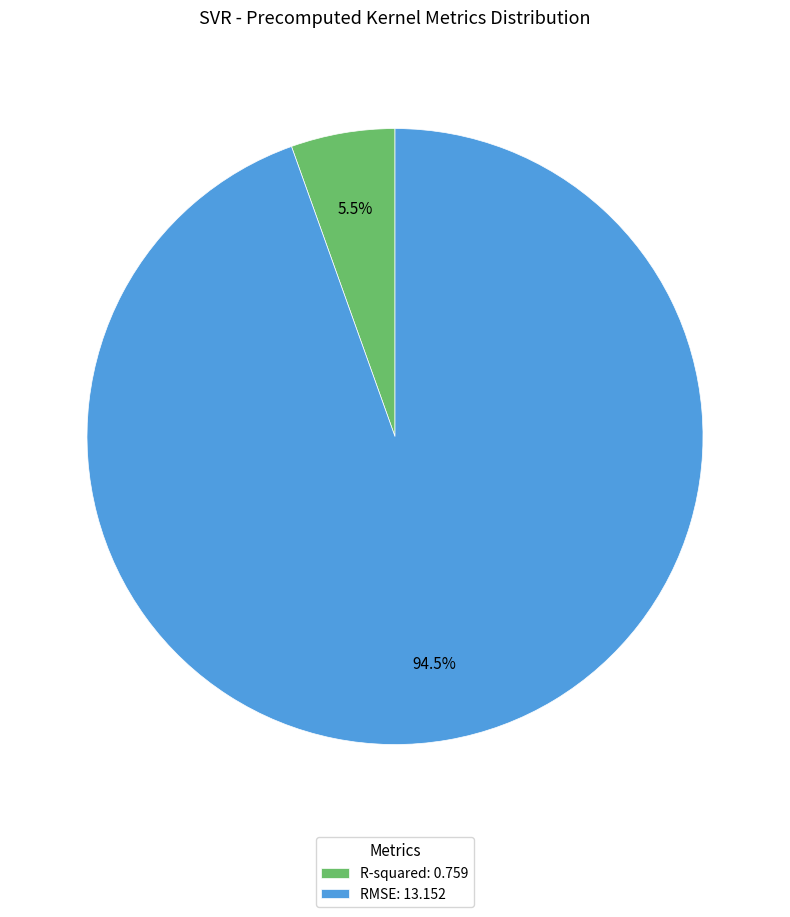

Rank the categories by value from lowest to highest.

R-squared, RMSE